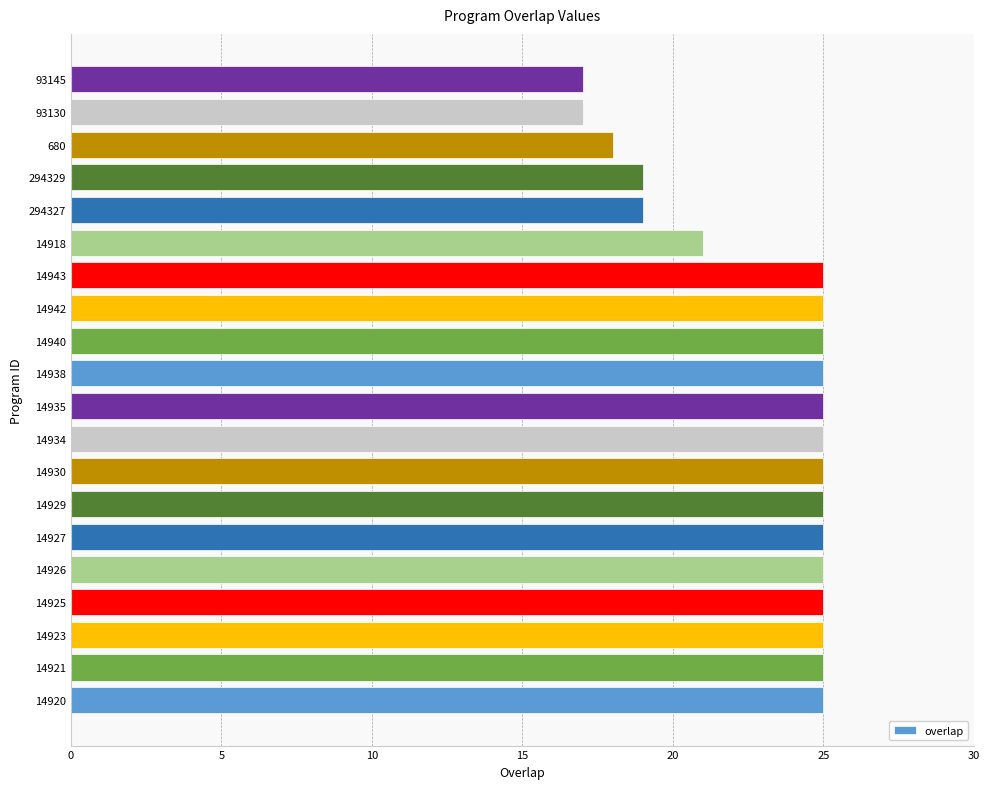

The value at 14938 is 14. True or false?

False